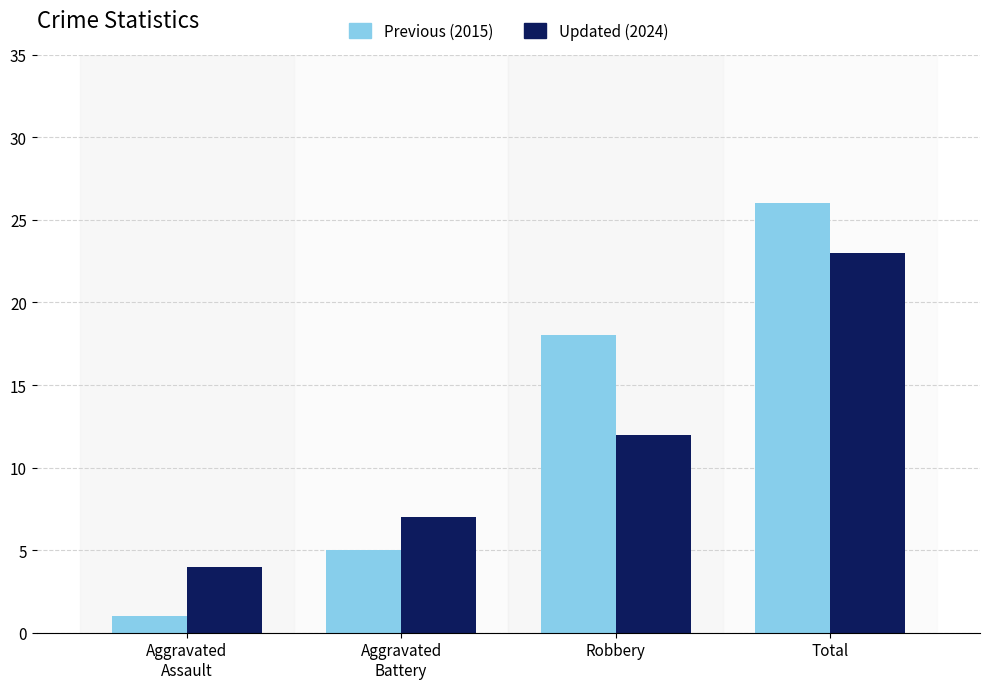

Which series has the largest total across all categories?

Previous (2015)